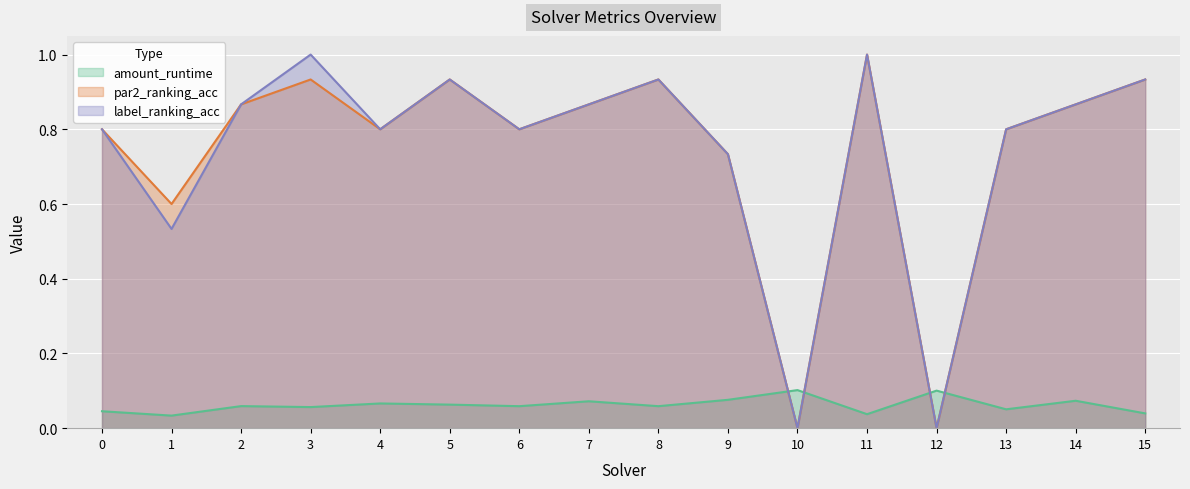

What is the spread (max minus min) of values at 12?

0.1